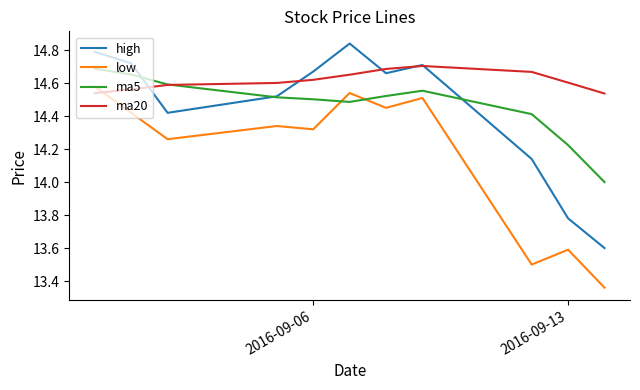

True or false: ma20 has more than 0 interior local peaks.

True